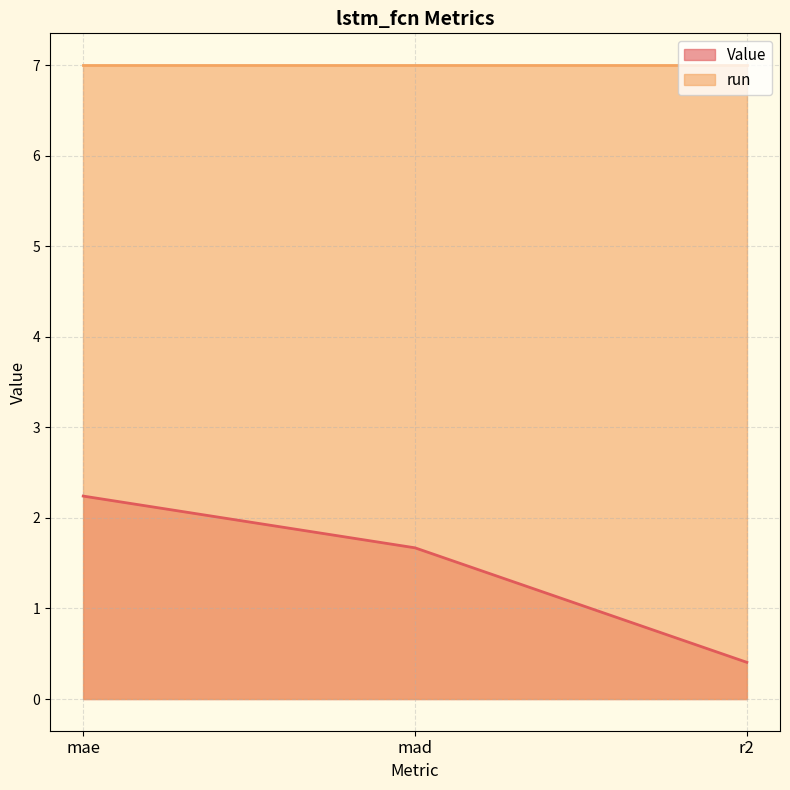

Where does the data first go above 1?

mae